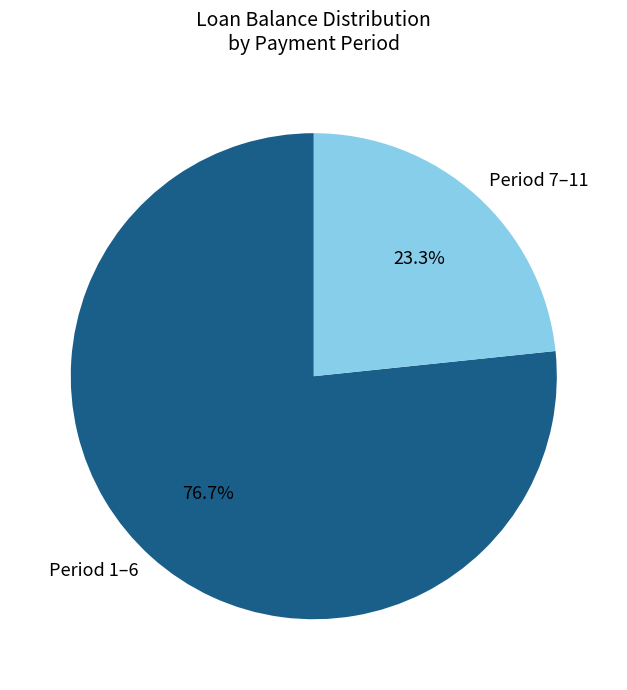

Count the number of slices in the pie.

2